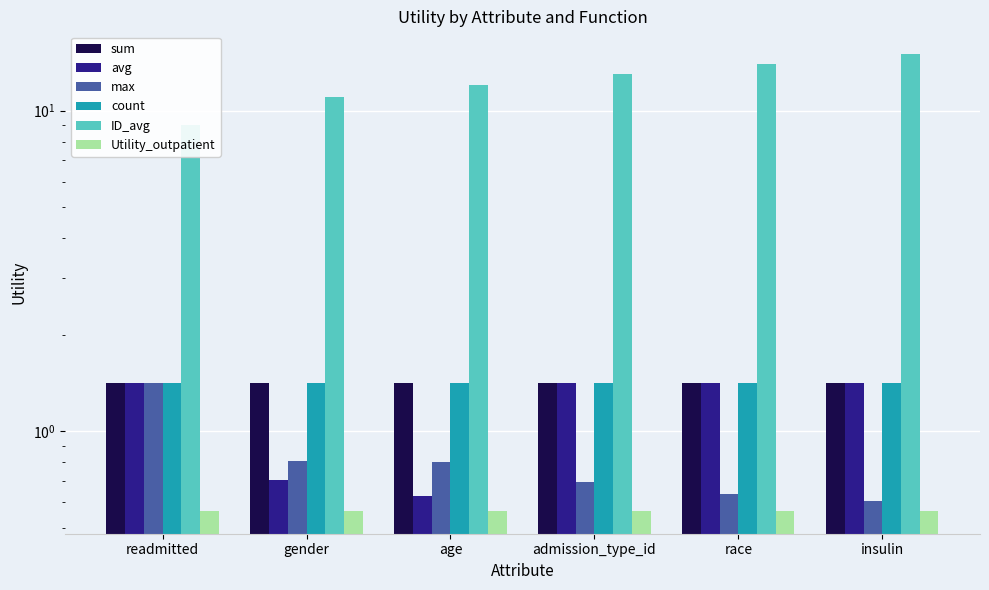

What is the label of the 5th bar from the left?

race